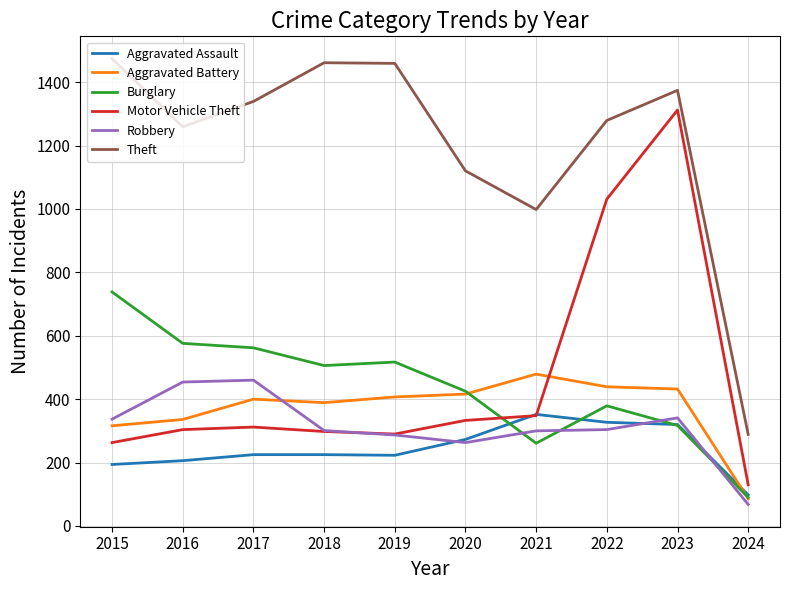

Between 2019 and 2022, which series saw the biggest shift?

Motor Vehicle Theft